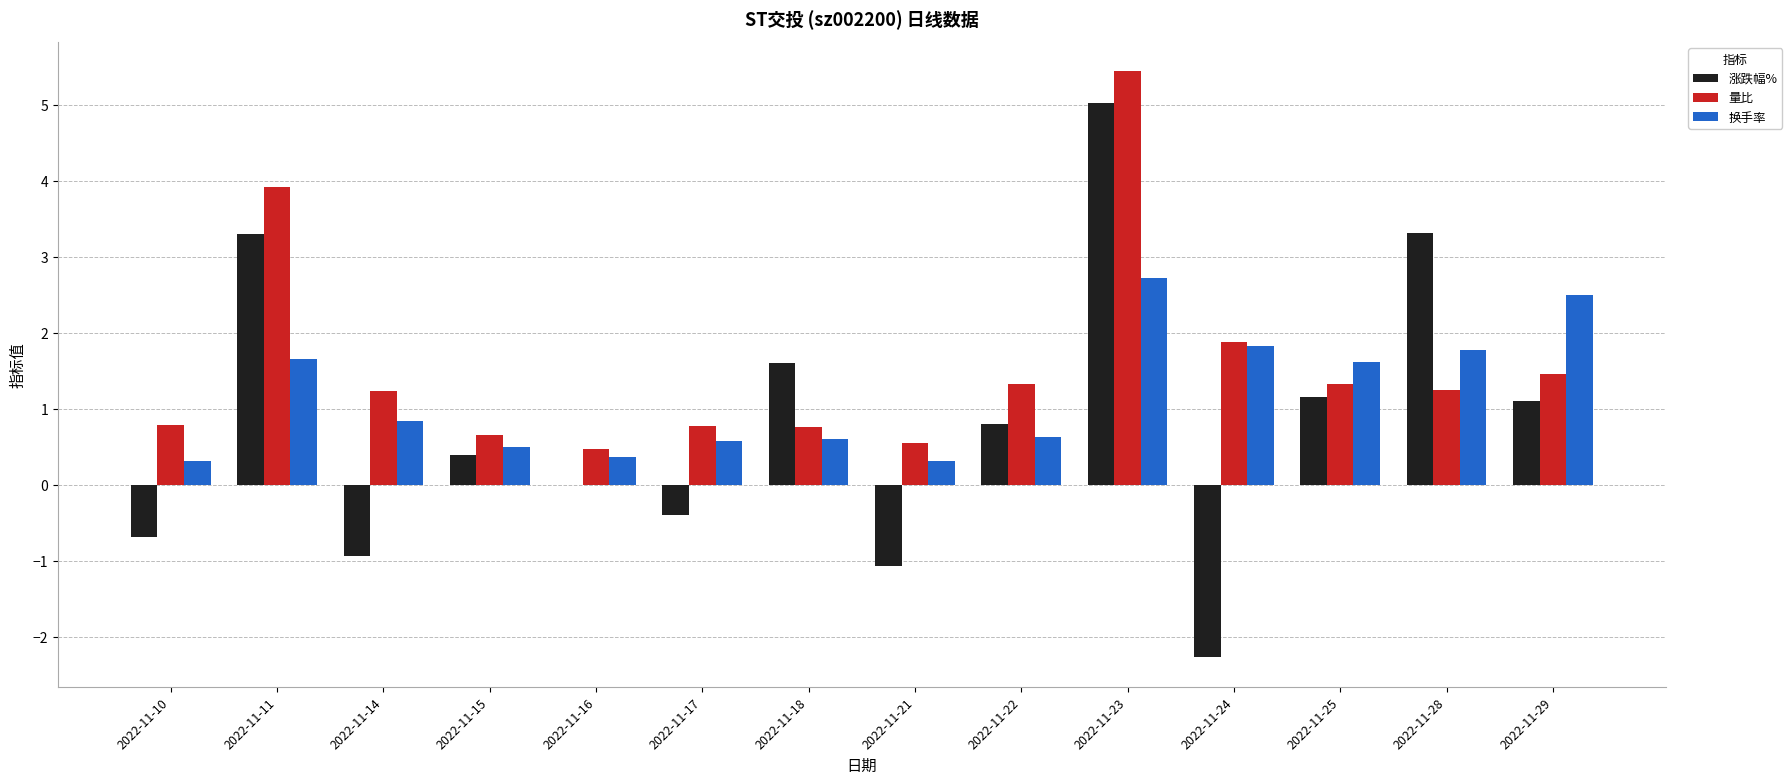

What is the maximum value for 量比?

5.5